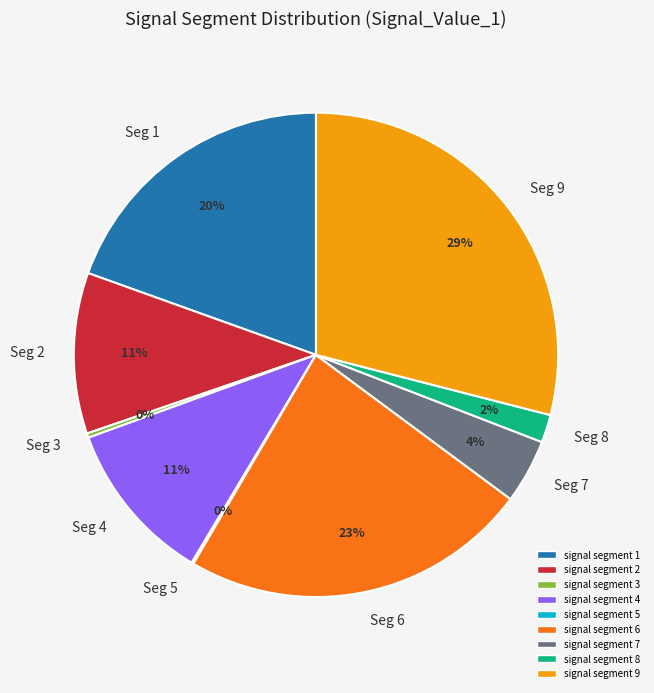

True or false: Seg 2 accounts for 11% of the total.

True